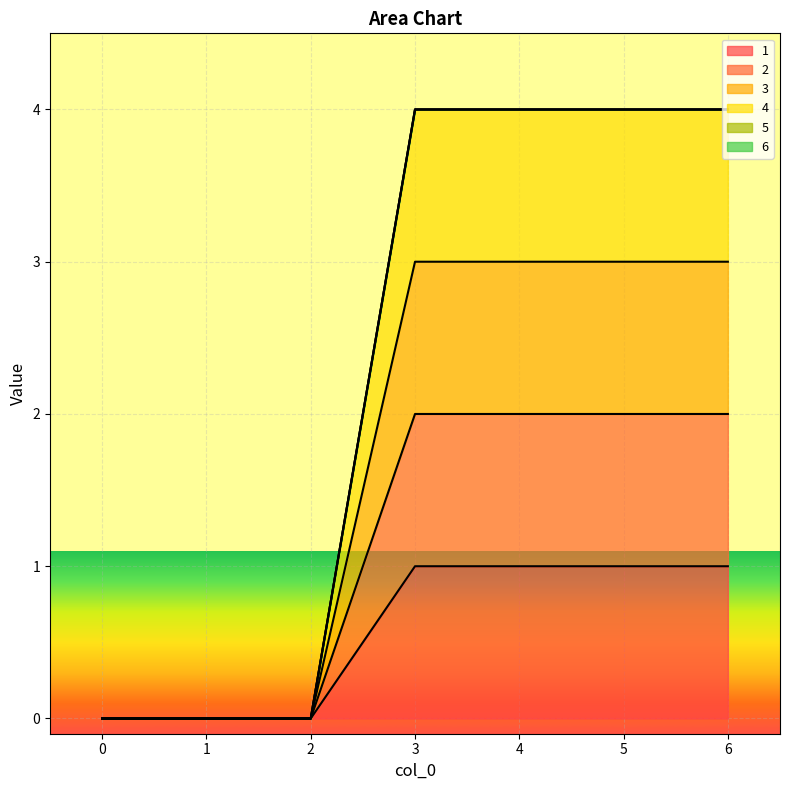

Between 1 and 4, which is larger?

4